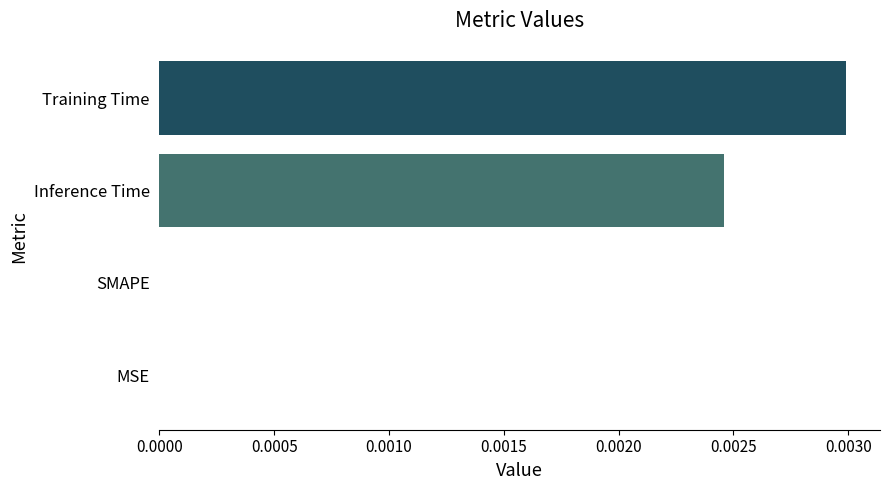

Is it true that the value at MSE is 0.0?

True